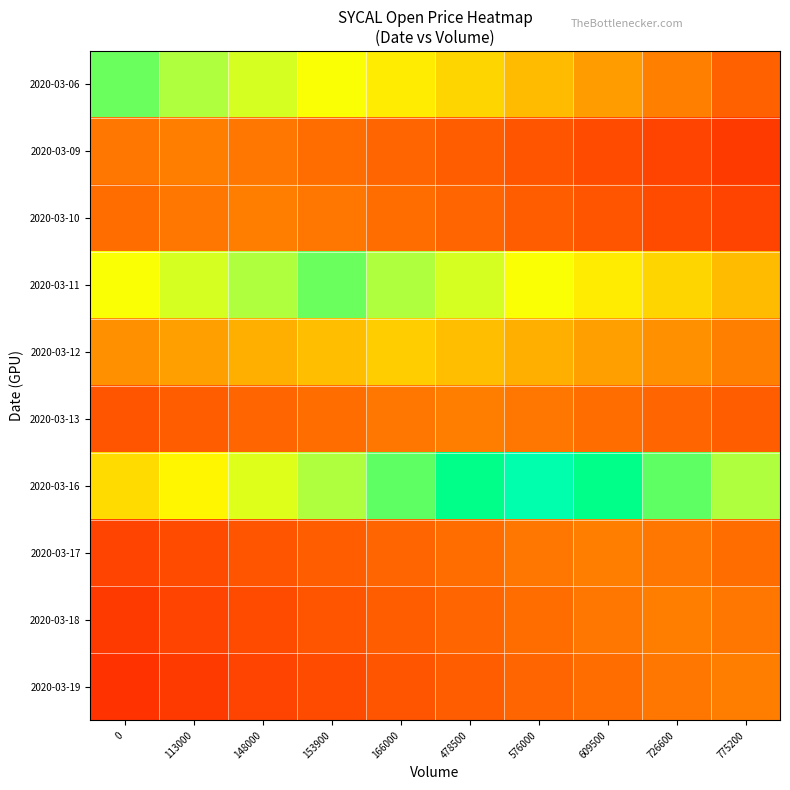

What is the total value across all series at 0?

1.9